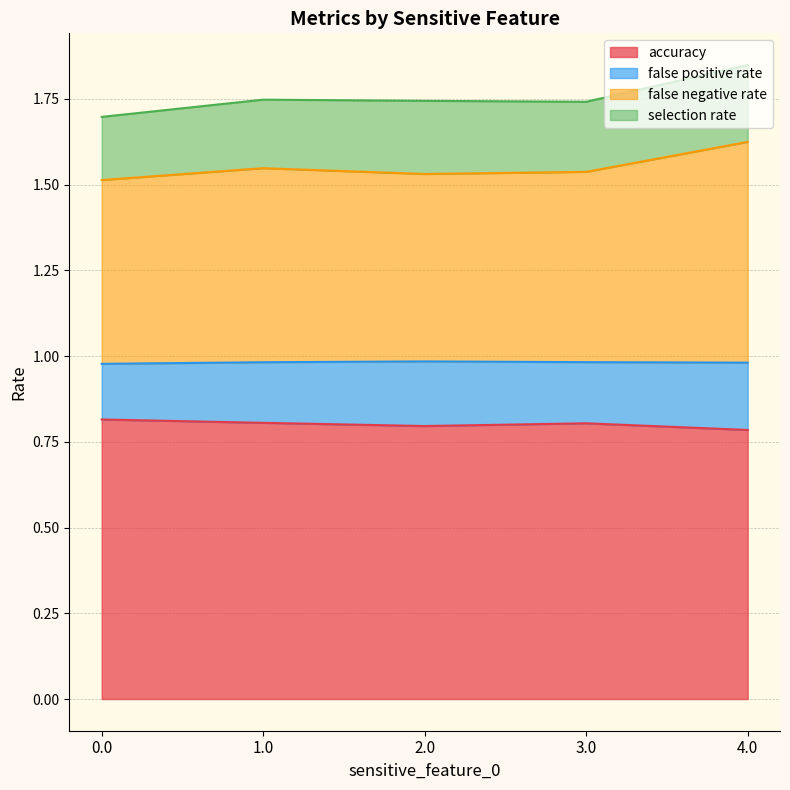

What is the lowest value of the accuracy series?

0.8